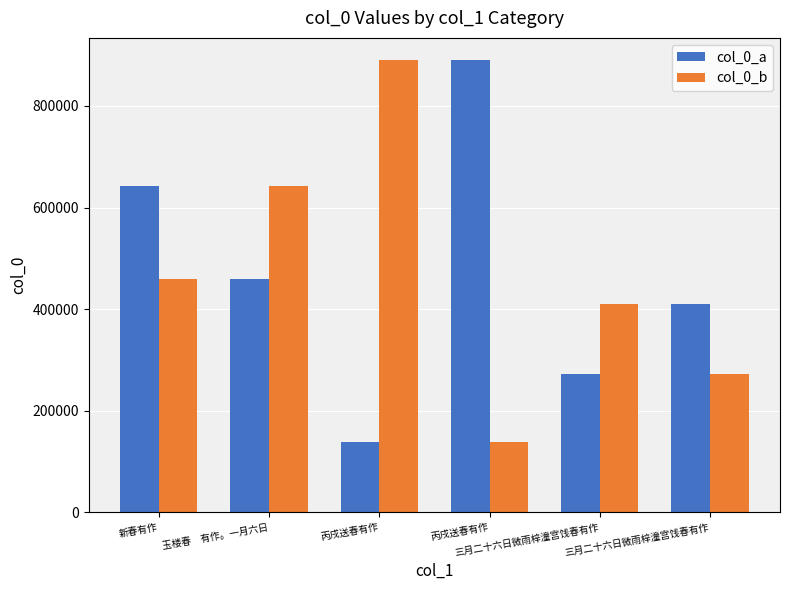

What is the difference between the maximum and minimum values in the col_0_a series?

751230